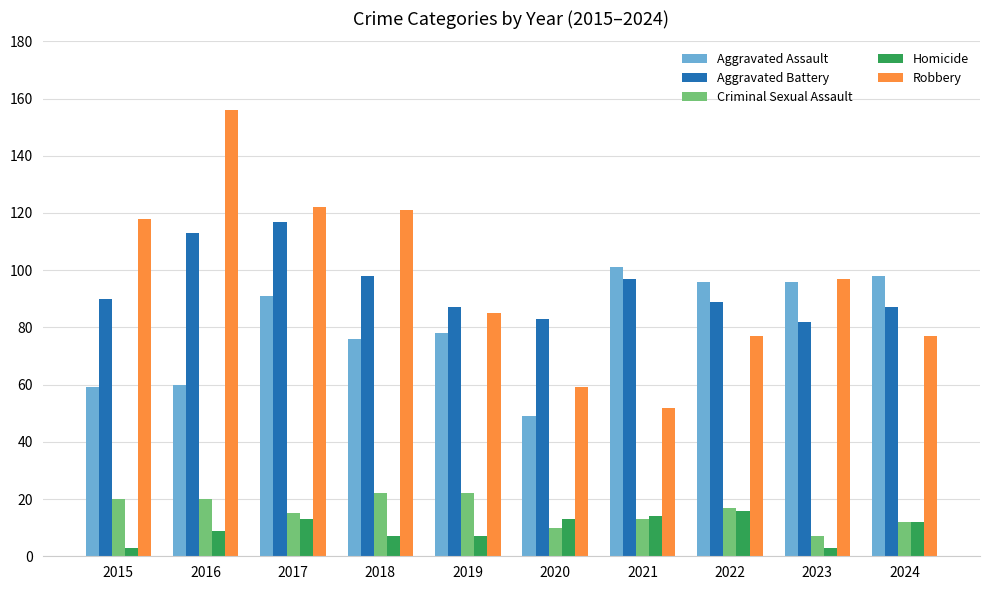

Reading left to right, extract all data points from this chart.

Aggravated Assault: 2015=59	2016=60	2017=91	2018=76	2019=78	2020=49	2021=101	2022=96	2023=96	2024=98
Aggravated Battery: 2015=90	2016=113	2017=117	2018=98	2019=87	2020=83	2021=97	2022=89	2023=82	2024=87
Criminal Sexual Assault: 2015=20	2016=20	2017=15	2018=22	2019=22	2020=10	2021=13	2022=17	2023=7	2024=12
Homicide: 2015=3	2016=9	2017=13	2018=7	2019=7	2020=13	2021=14	2022=16	2023=3	2024=12
Robbery: 2015=118	2016=156	2017=122	2018=121	2019=85	2020=59	2021=52	2022=77	2023=97	2024=77